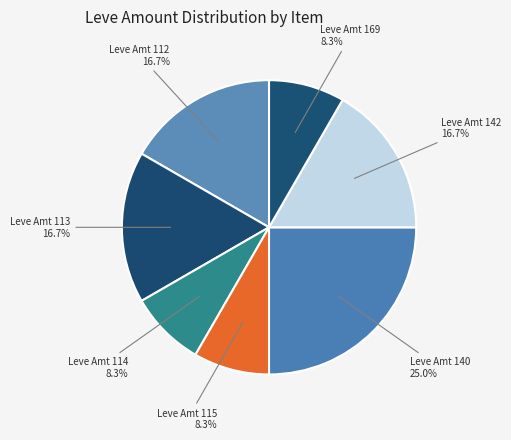

How many segments does this pie chart have?

7